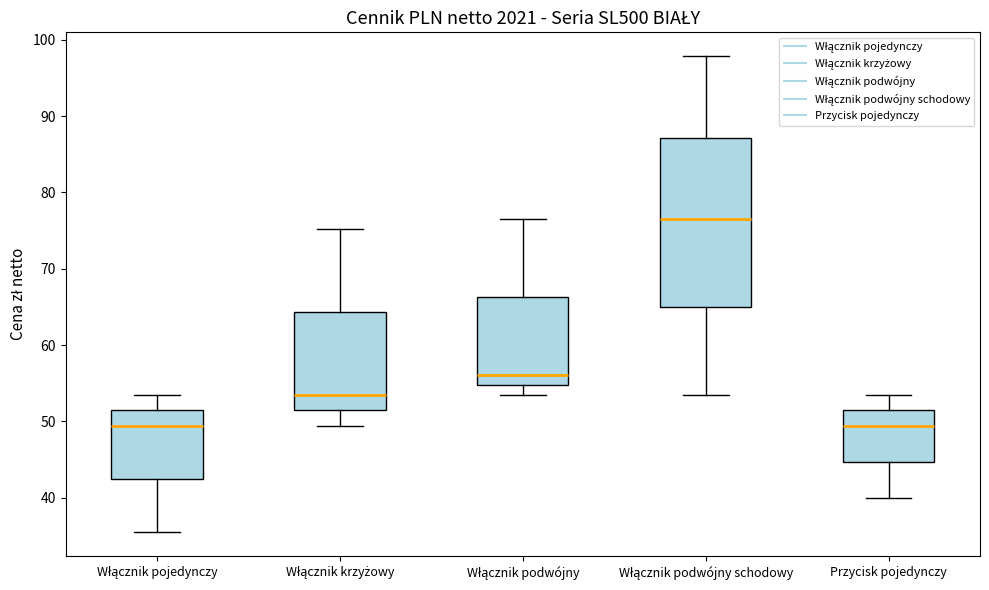

Reading left to right, transcribe this box plot: for each box, give where its median line is, the range the box spans, and where its two whiskers end, as read against the y-axis. The values are not printed on the chart, so give them approximately, as read against the axis.

Włącznik pojedynczy: median 49, box 42 to 51, whiskers 35 to 53
Włącznik krzyżowy: median 53, box 51 to 64, whiskers 49 to 75
Włącznik podwójny: median 56, box 55 to 66, whiskers 53 to 77
Włącznik podwójny schodowy: median 77, box 65 to 87, whiskers 53 to 98
Przycisk pojedynczy: median 49, box 45 to 51, whiskers 40 to 53